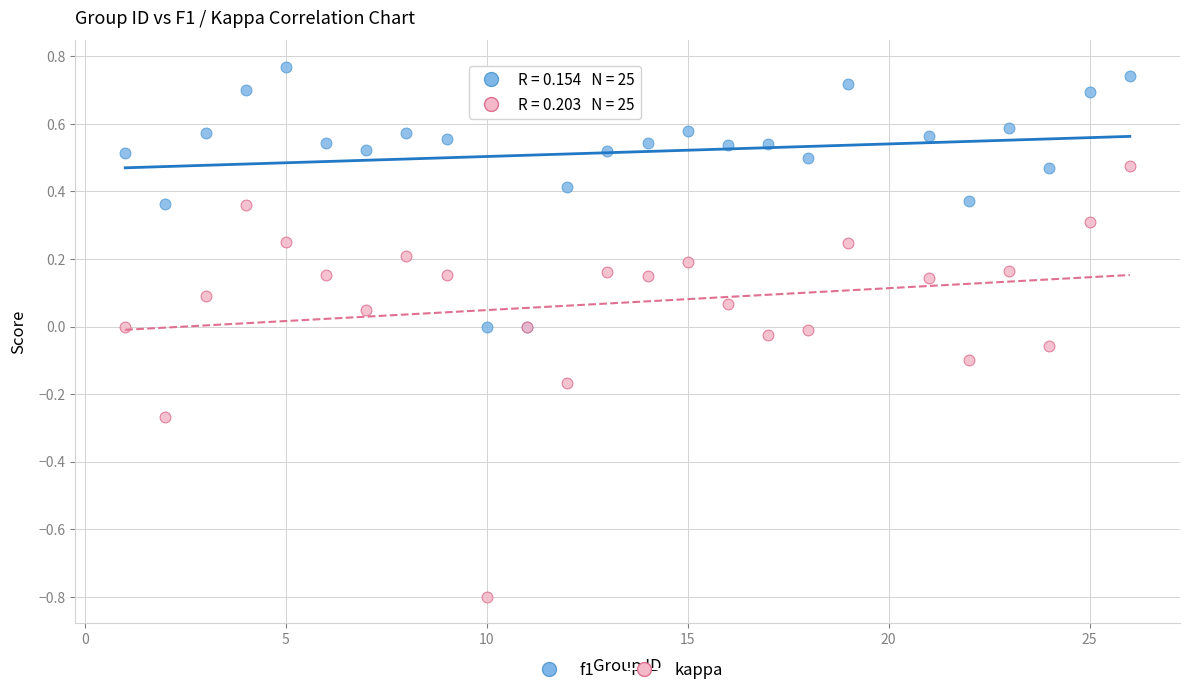

Which series contains the highest Y value?

f1